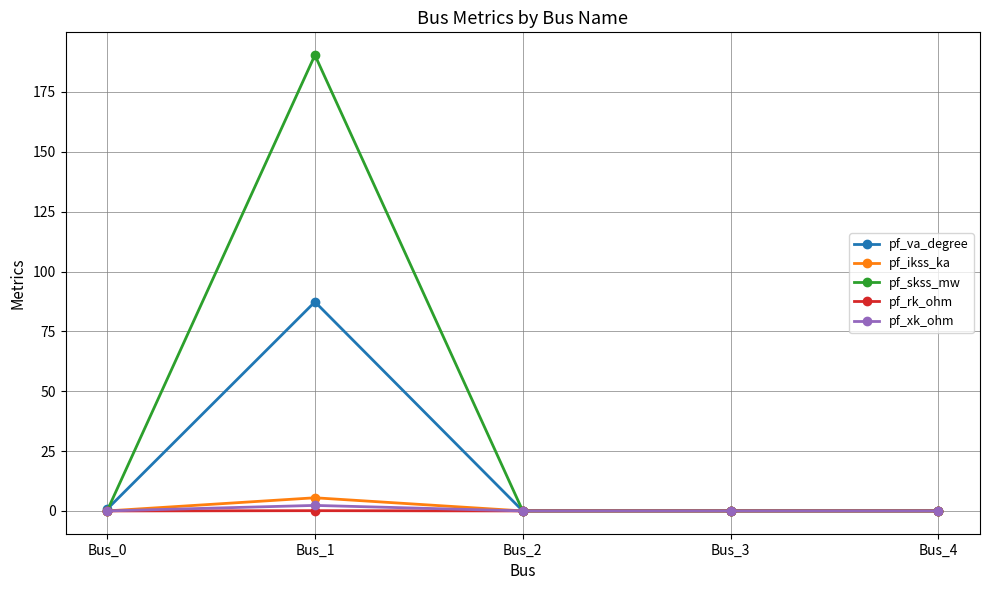

The value of pf_va_degree at Bus_3 is 29.8. True or false?

False